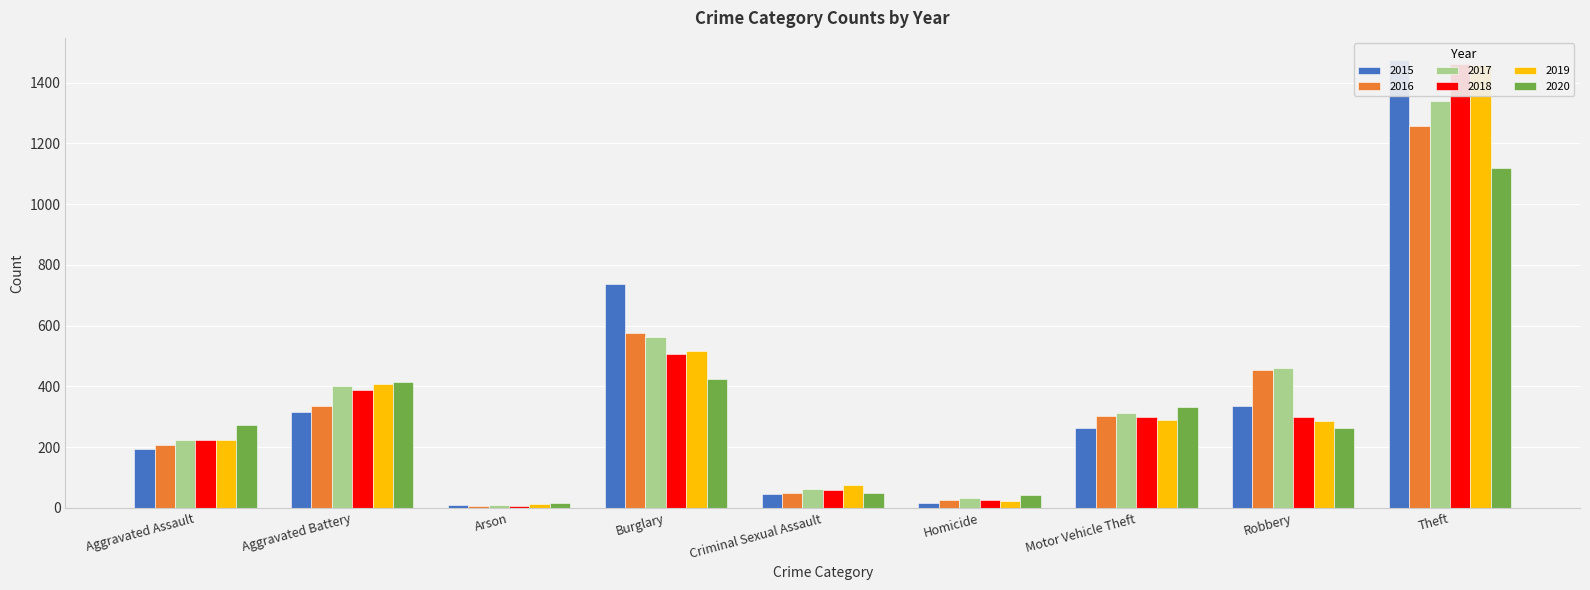

Is it true that 2016 equals 40 at Homicide?

False